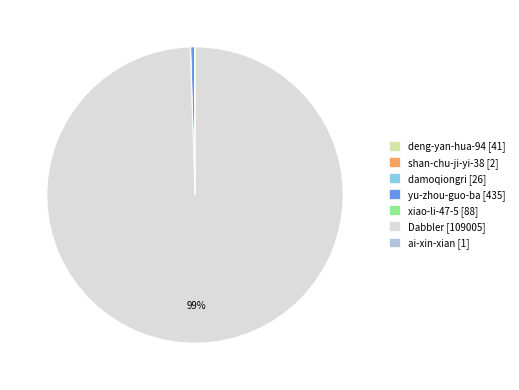

Does Dabbler [109005] represent more than half of the total?

Yes